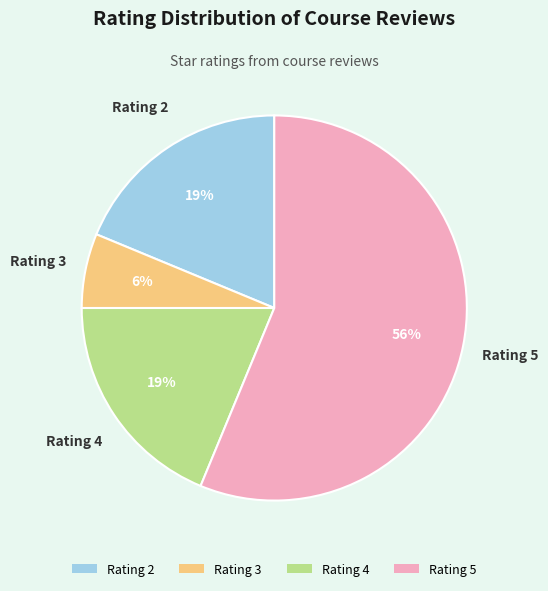

Is there a majority slice in this chart?

Yes